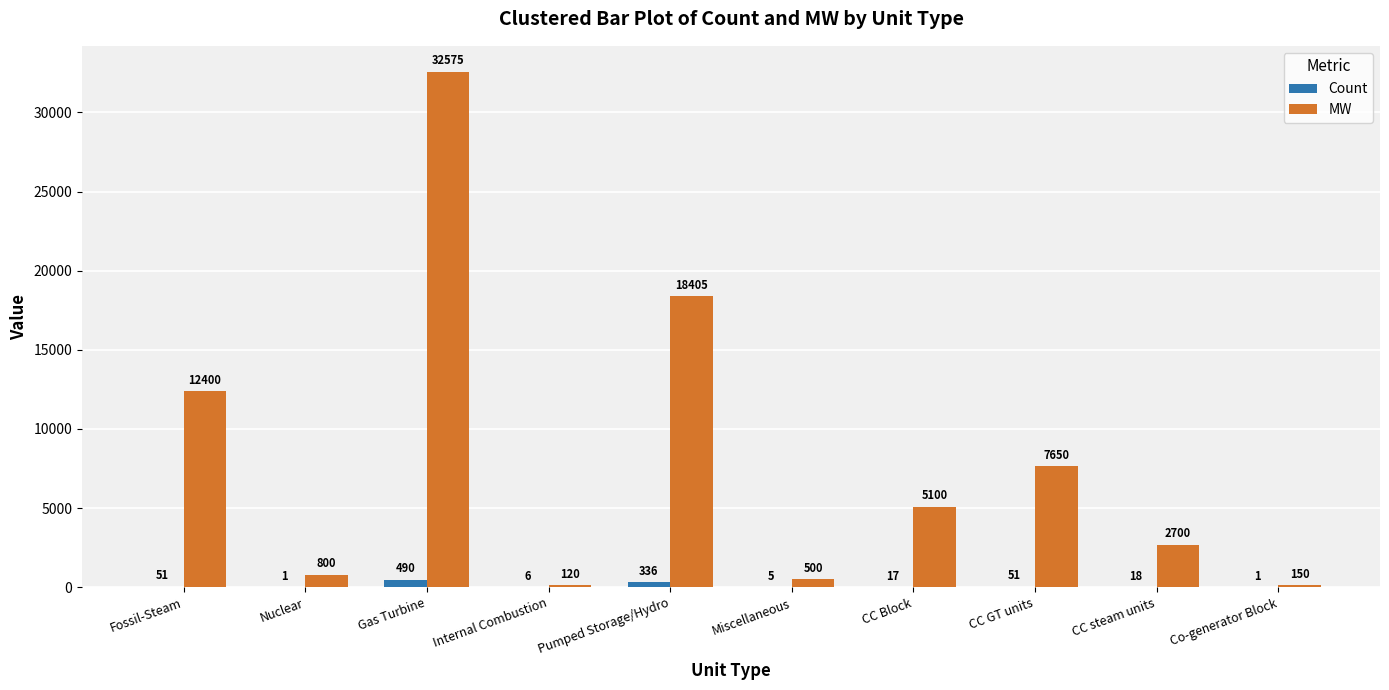

Are the bars grouped side by side (vs. stacked)?

Yes